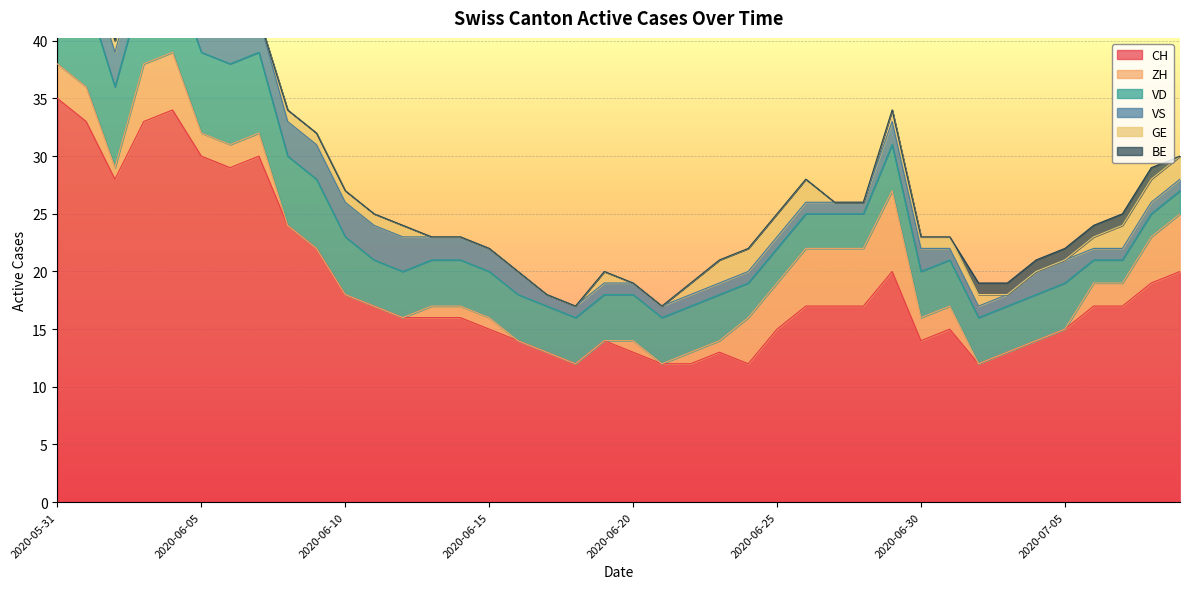

Rank the categories by GE value from highest to lowest.

2020-06-23, 2020-06-24, 2020-06-25, 2020-06-26, 2020-07-07, 2020-07-08, 2020-07-09, 2020-06-02, 2020-06-03, 2020-06-04, 2020-06-05, 2020-06-08, 2020-06-09, 2020-06-10, 2020-06-11, 2020-06-12, 2020-06-19, 2020-06-22, 2020-06-29, 2020-06-30, 2020-07-01, 2020-07-02, 2020-07-06, 2020-05-31, 2020-06-01, 2020-06-06, 2020-06-07, 2020-06-13, 2020-06-14, 2020-06-15, 2020-06-16, 2020-06-17, 2020-06-18, 2020-06-20, 2020-06-21, 2020-06-27, 2020-06-28, 2020-07-03, 2020-07-04, 2020-07-05